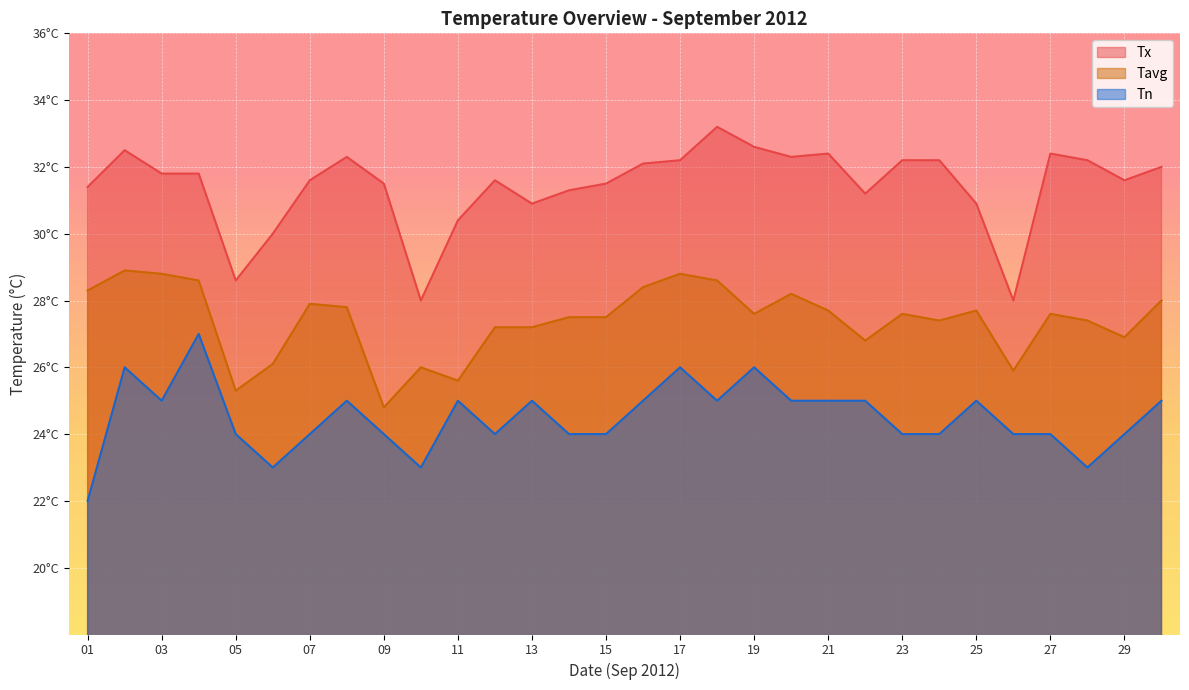

Which series has the largest total across all categories?

Tx